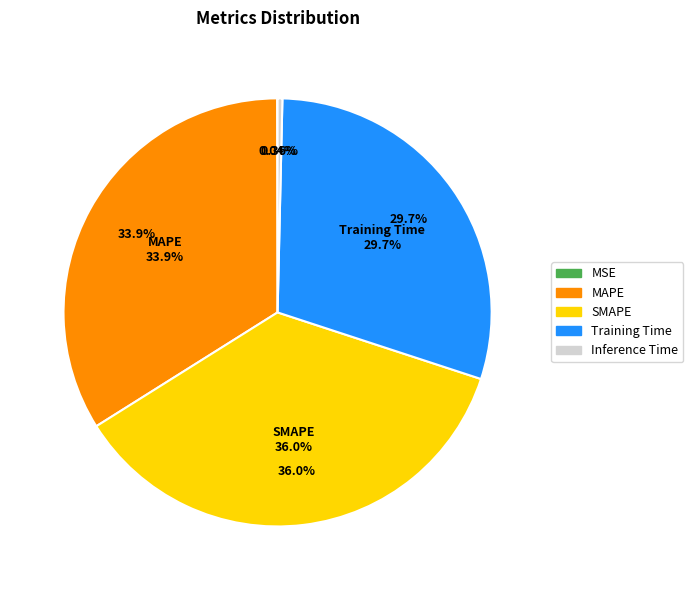

Combined, do Training Time and Inference Time account for over 50%?

No